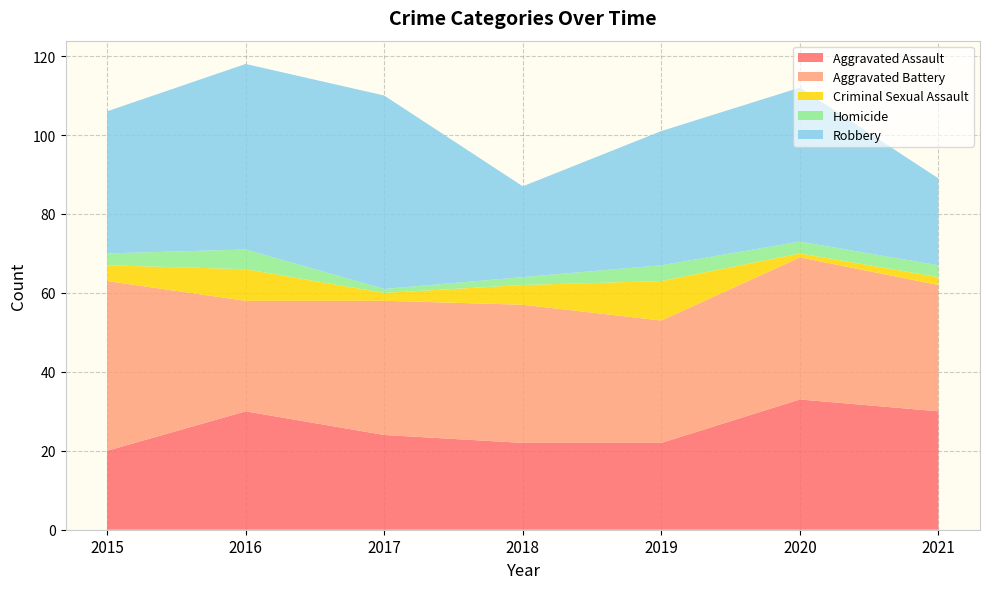

Reading left to right, list all the values displayed in this chart.

Aggravated Assault: 20	30	24	22	22	33	30
Aggravated Battery: 43	28	34	35	31	36	32
Criminal Sexual Assault: 4	8	2	5	10	1	2
Homicide: 3	5	1	2	4	3	3
Robbery: 36	47	49	23	34	39	22